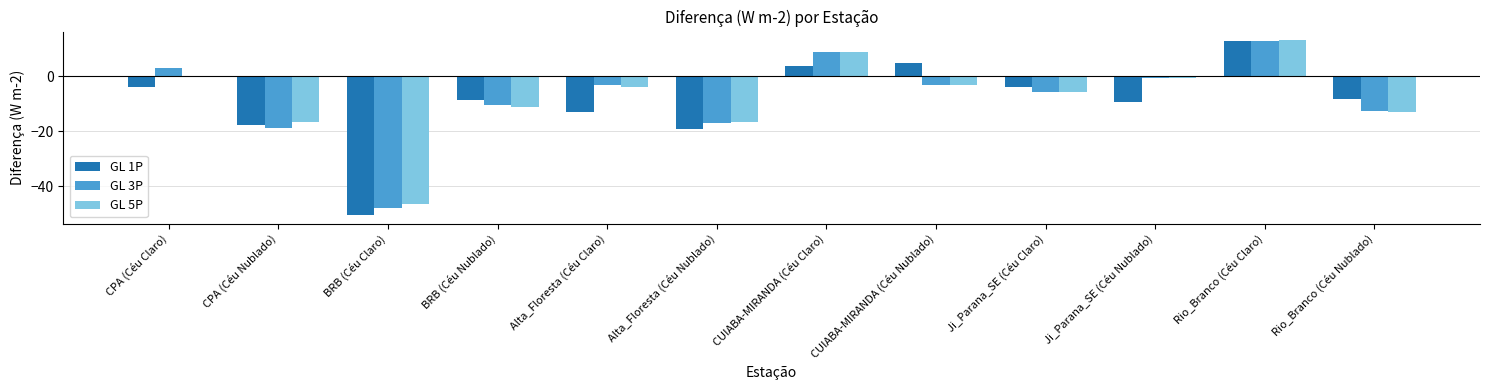

The GL 5P series shows -10.1 at CPA (Céu Nublado). True or false?

False